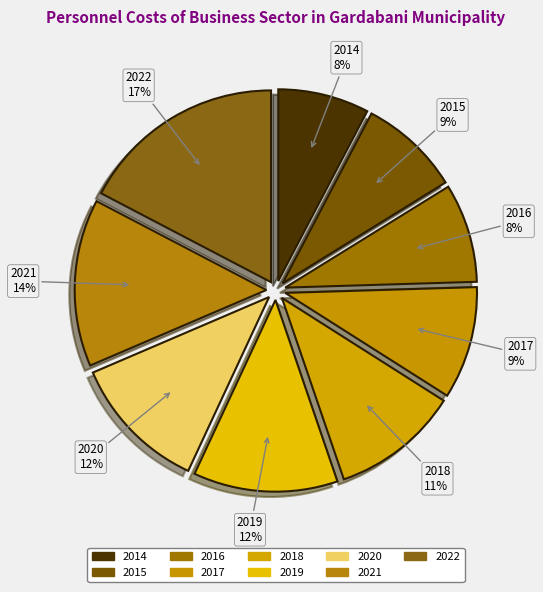

Is it true that 2016 is 3% of the pie?

False